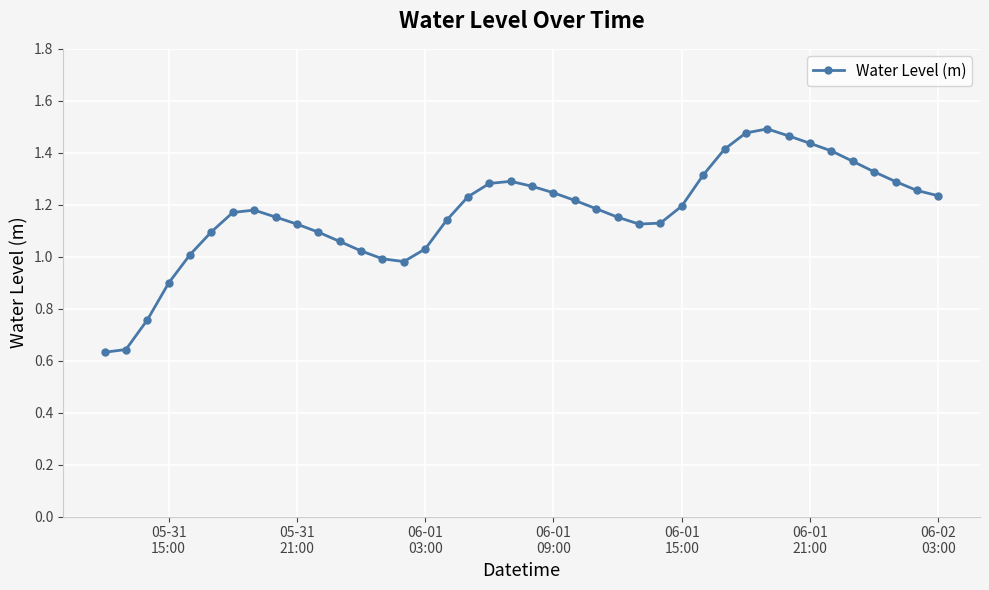

True or false: the data has more than 1 interior local peaks.

True